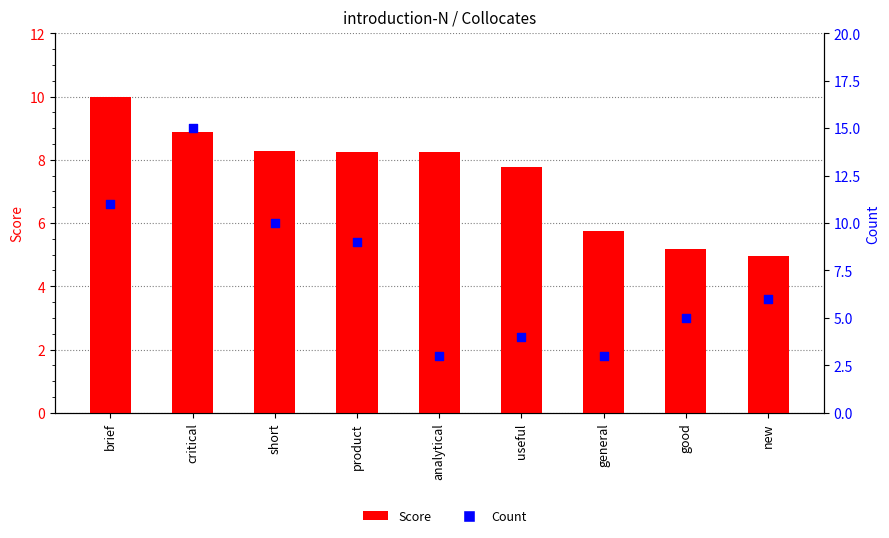

At which category is the sum across all series the highest?

critical